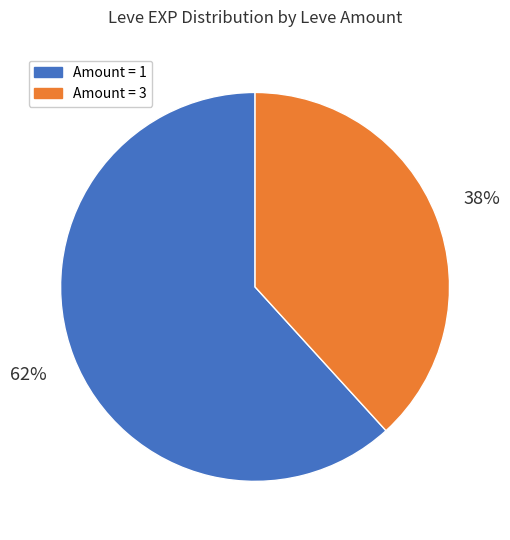

To the nearest percent, what is the average slice percentage?

50%